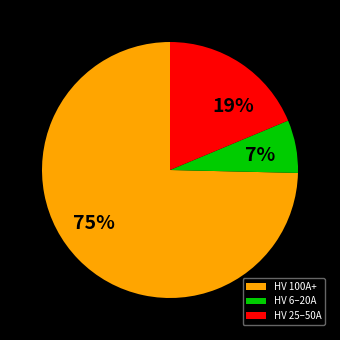

What is the smallest slice in the pie chart?

HV 6–20A